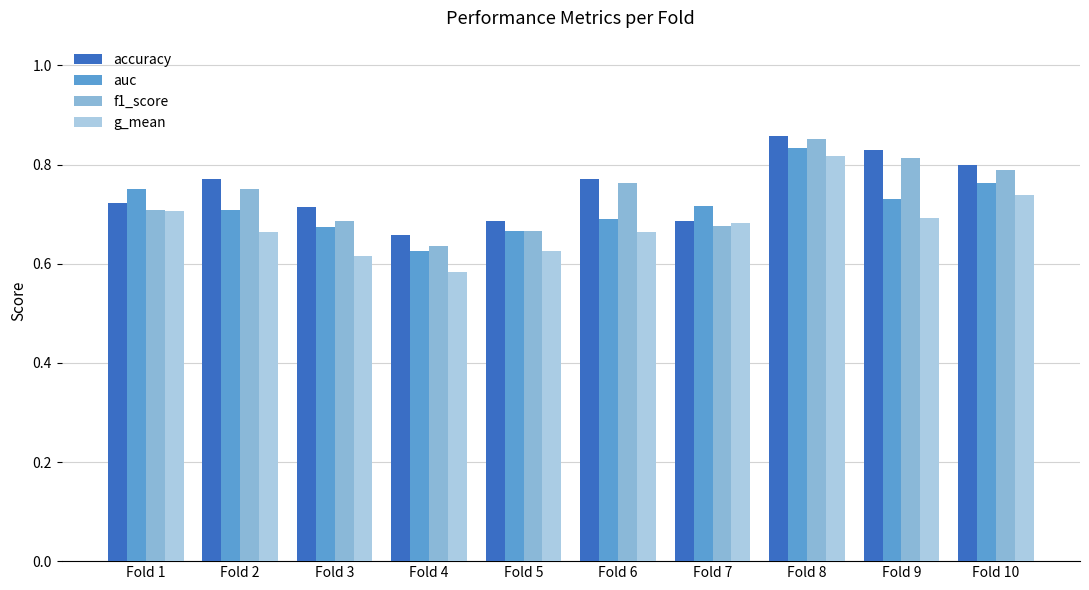

What is the difference between the maximum and minimum values in the auc series?

0.2